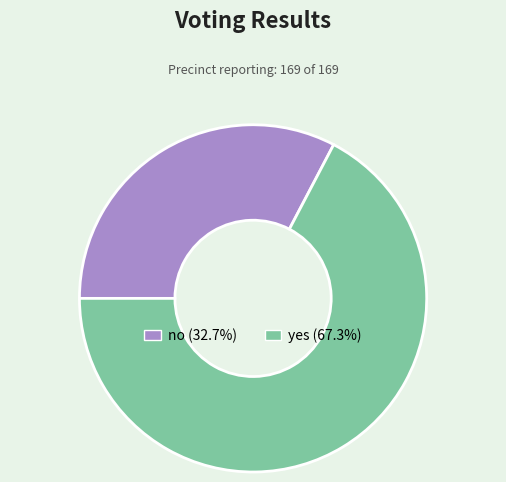

Combined, do yes and no account for over 50%?

Yes